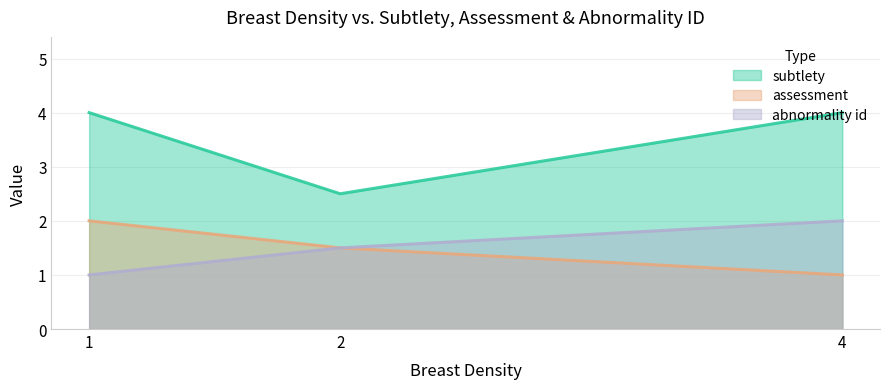

What are all the series names shown in the legend?

subtlety, assessment, abnormality id